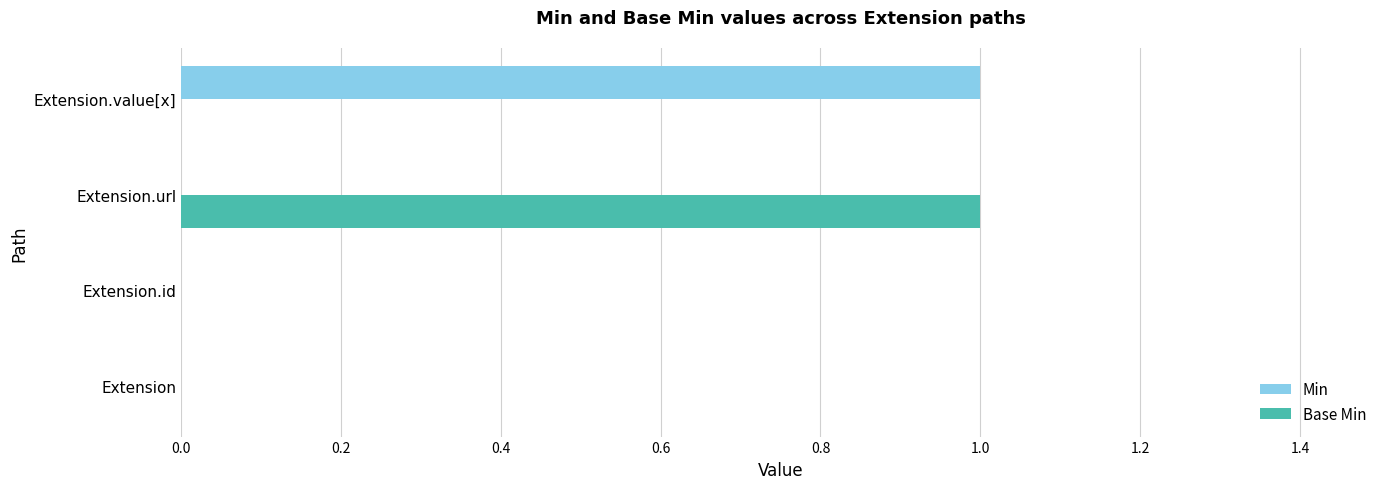

The value of Base Min at Extension is 0. True or false?

True